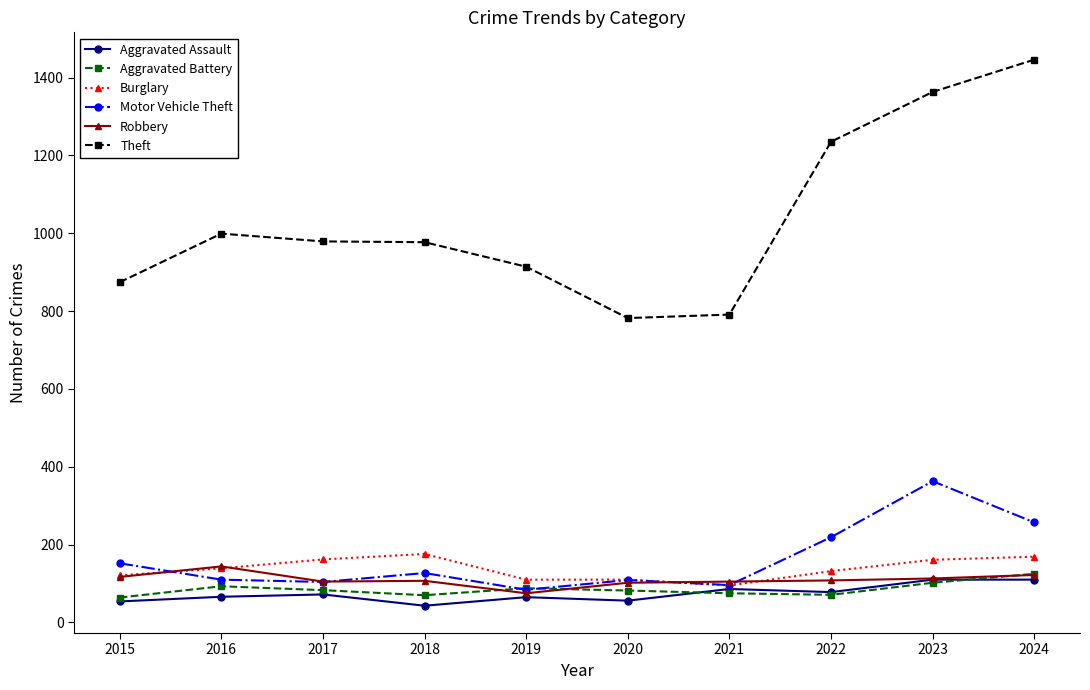

Does the chart display data point markers on the line(s)?

Yes